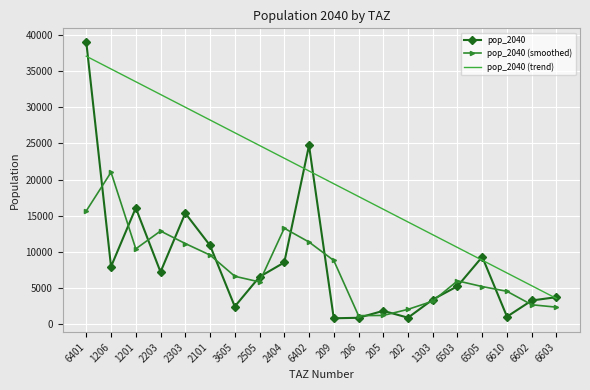

What is the total value across all series at 2505?

37042.1